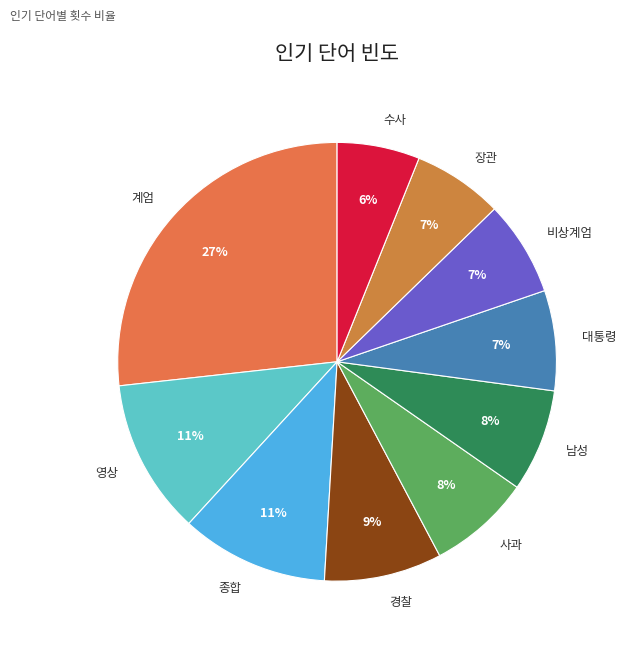

How many segments does this pie chart have?

10